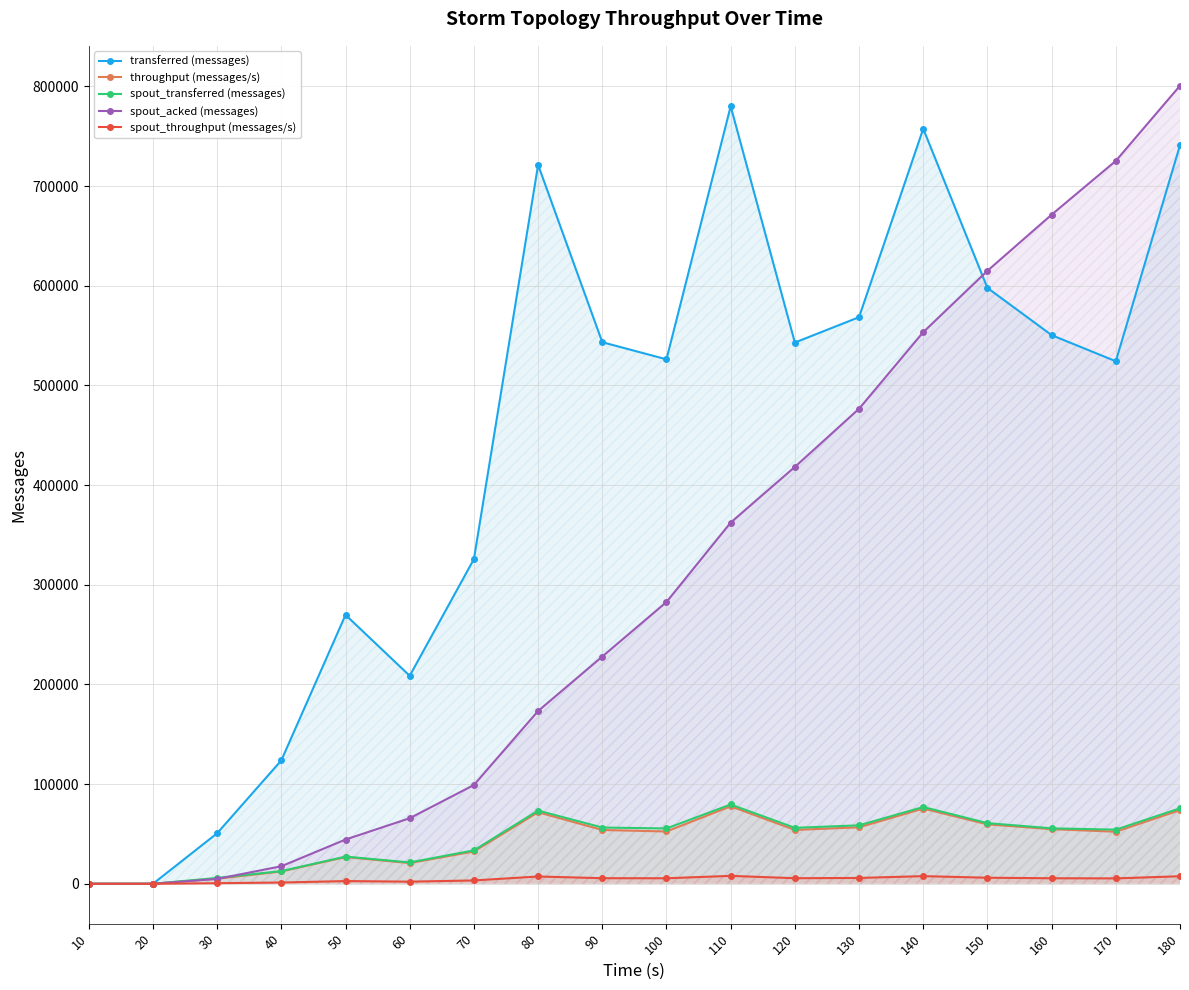

True or false: throughput (messages/s) and spout_transferred (messages) intersect in this chart.

False